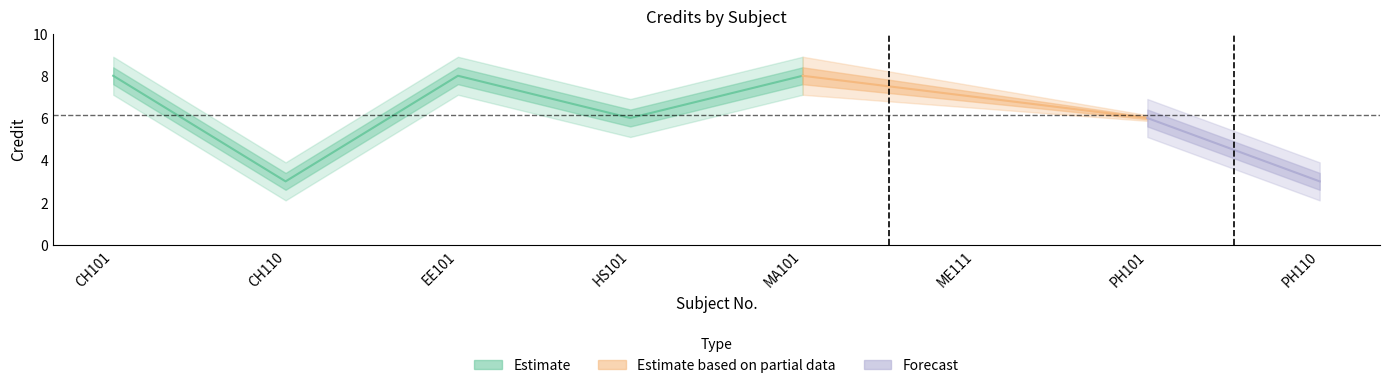

Is it true that the value at CH101 is 13?

False